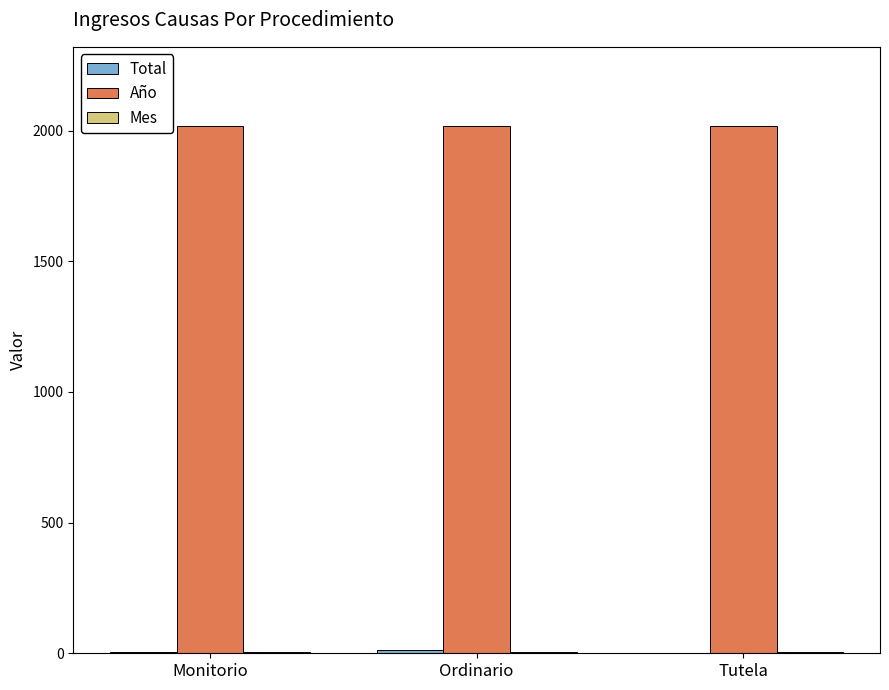

What is the greatest value displayed?

2018